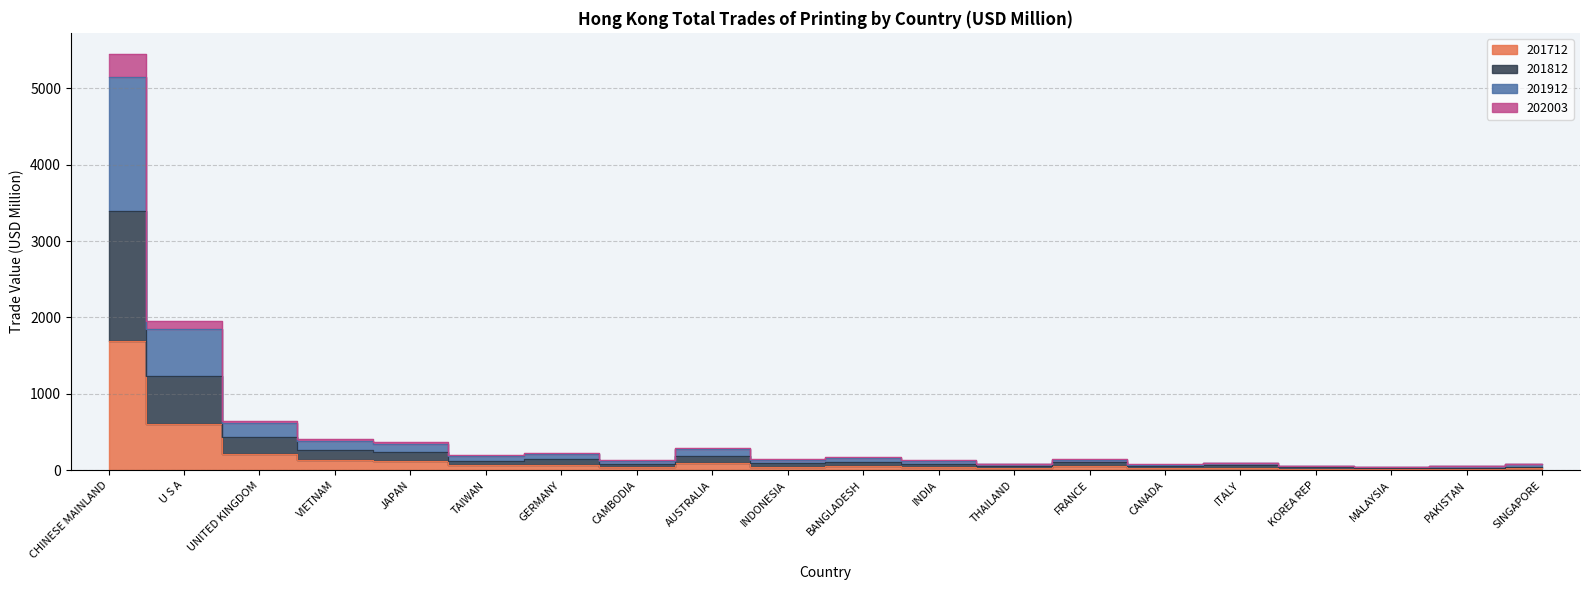

What is the sum of all 201712 values?

3399.6